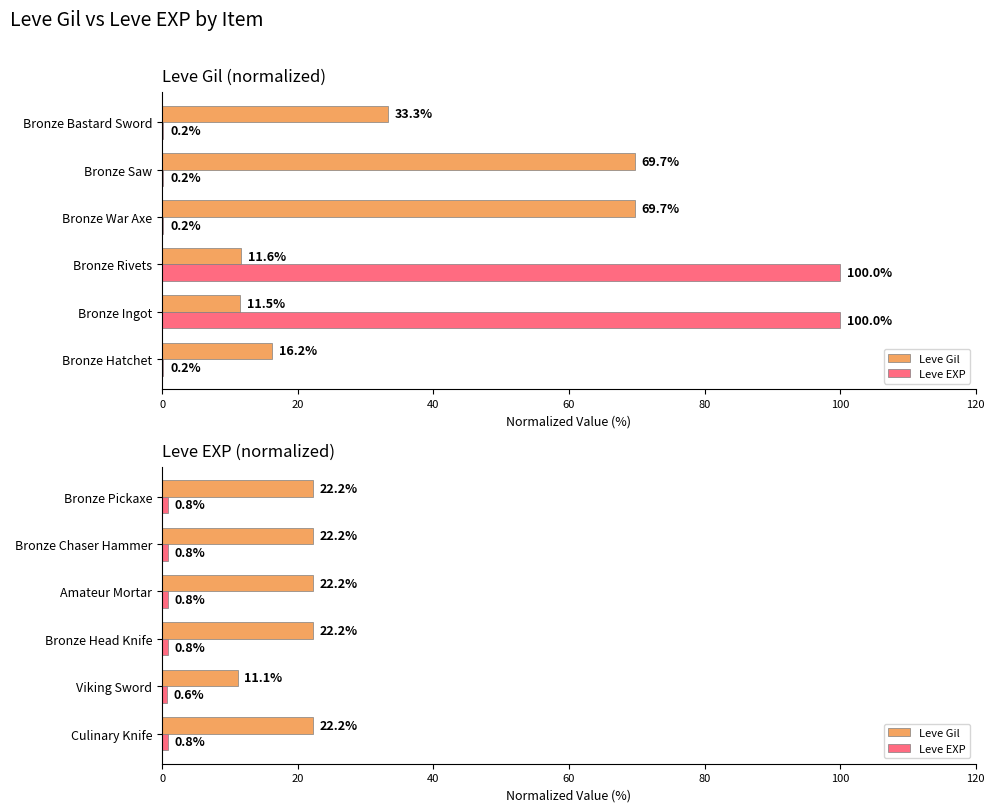

Which has a higher value, 100 or 40?

100